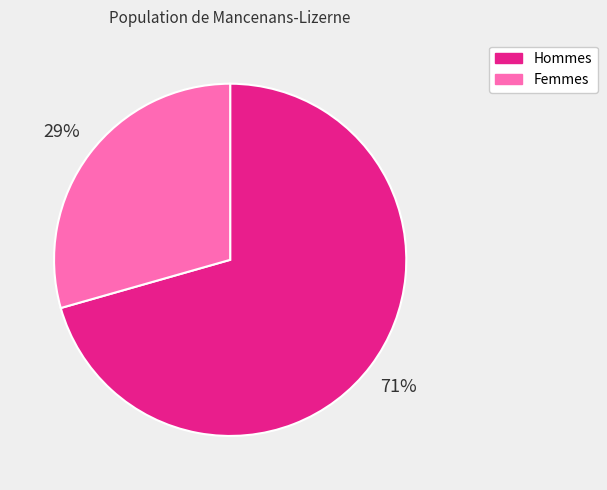

How many segments does this pie chart have?

2